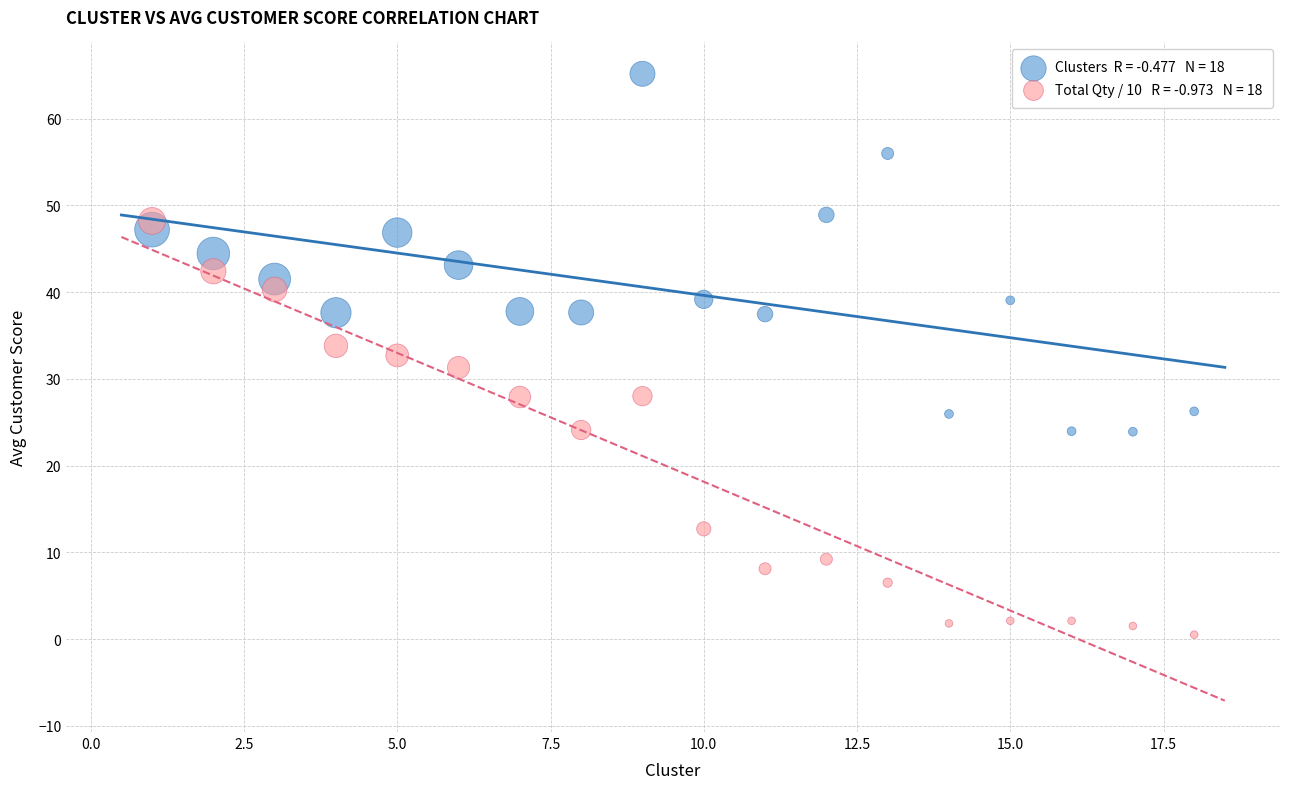

Across all data points, what is the range of X values (max minus min)?

17.0